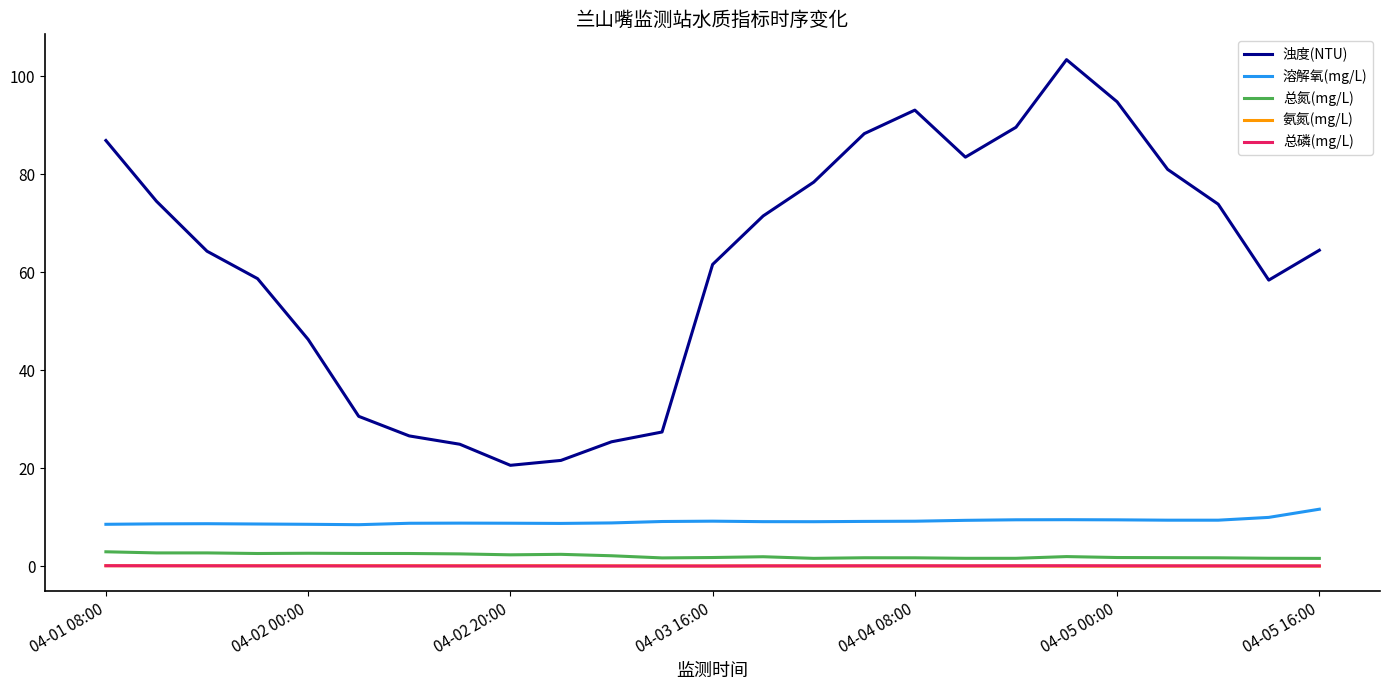

Which series has the largest range (max minus min)?

浊度(NTU)